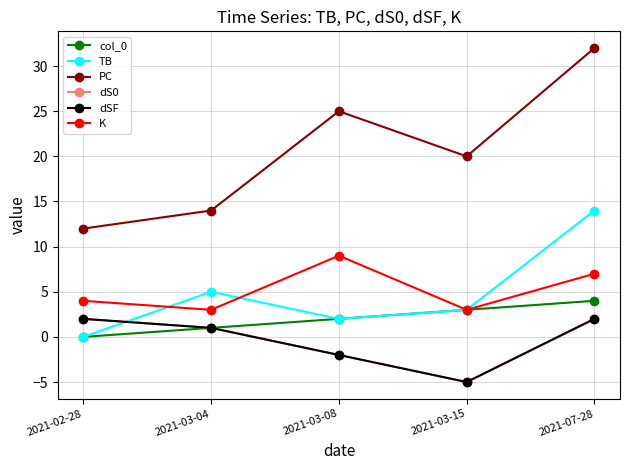

Reading left to right, what are all the values shown in this chart?

col_0: 0	1	2	3	4
TB: 0	5	2	3	14
PC: 12	14	25	20	32
dS0: 2	1	-2	-5	2
dSF: 2	1	-2	-5	2
K: 4	3	9	3	7